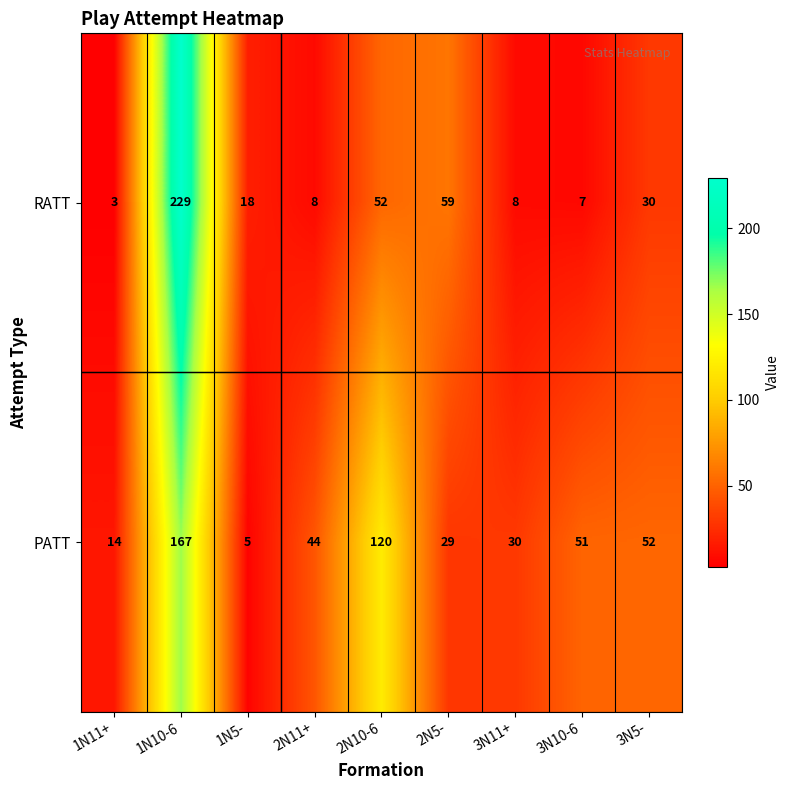

At which label does RATT reach its minimum?

1N11+